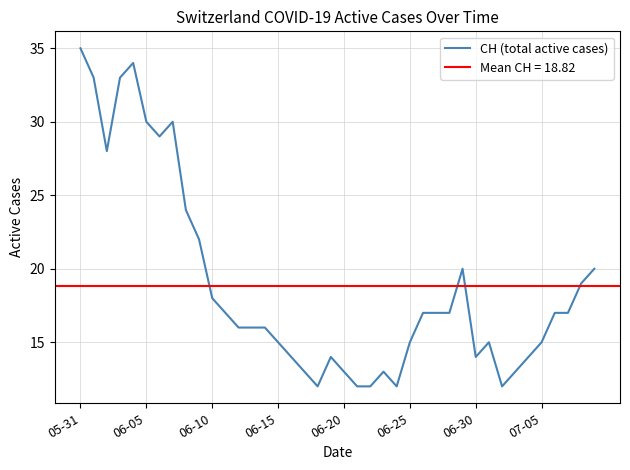

How many lines are shown in the chart?

1